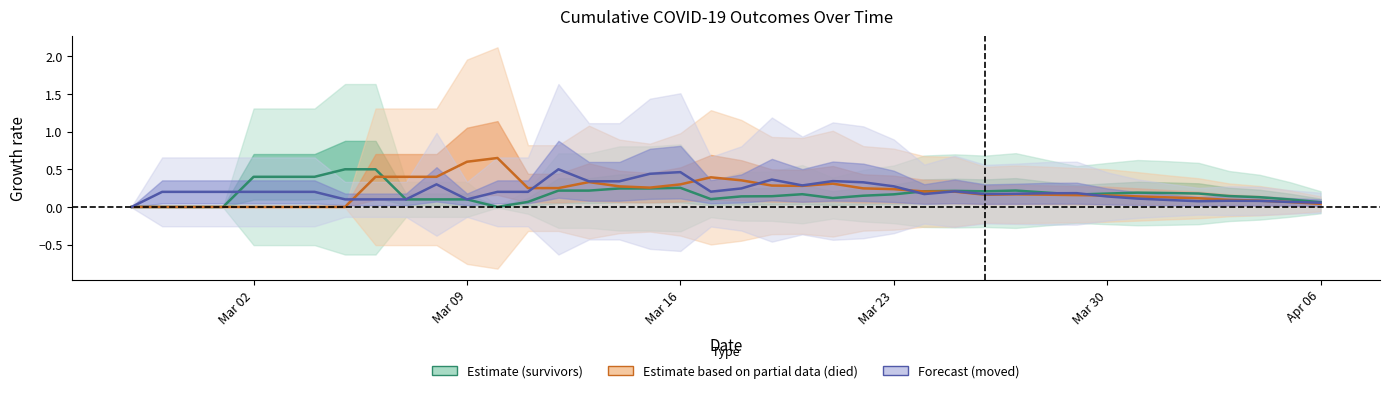

List the series in order of their peak value, lowest first.

survivors, moved, died